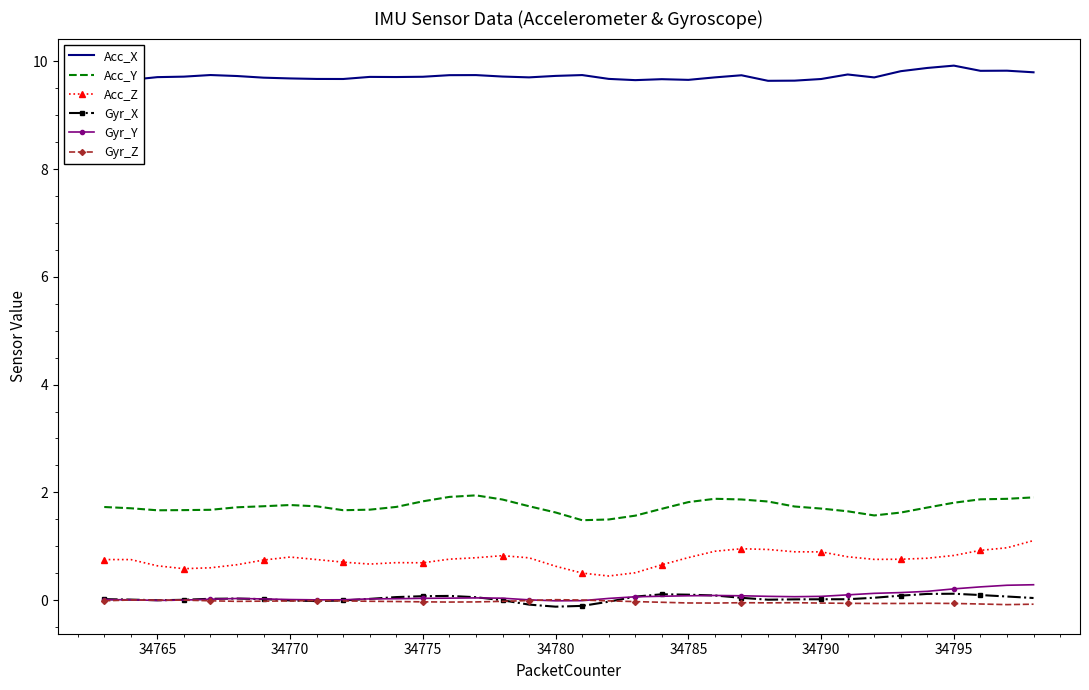

Which series has the largest total across all categories?

Acc_X